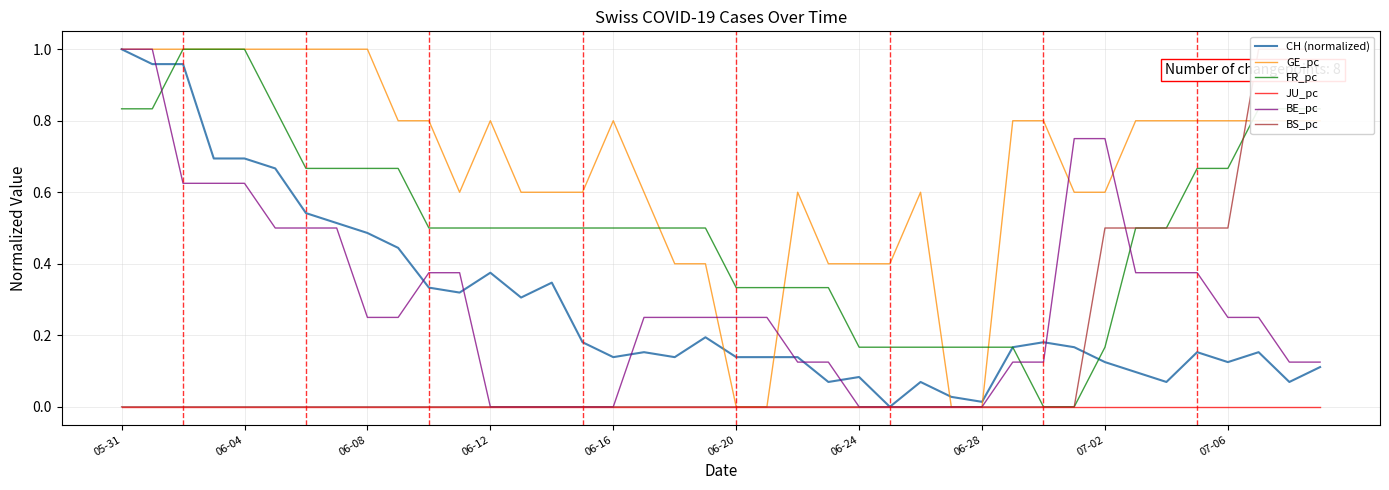

Is it true that GE_pc equals 1.0 at 06-08?

True